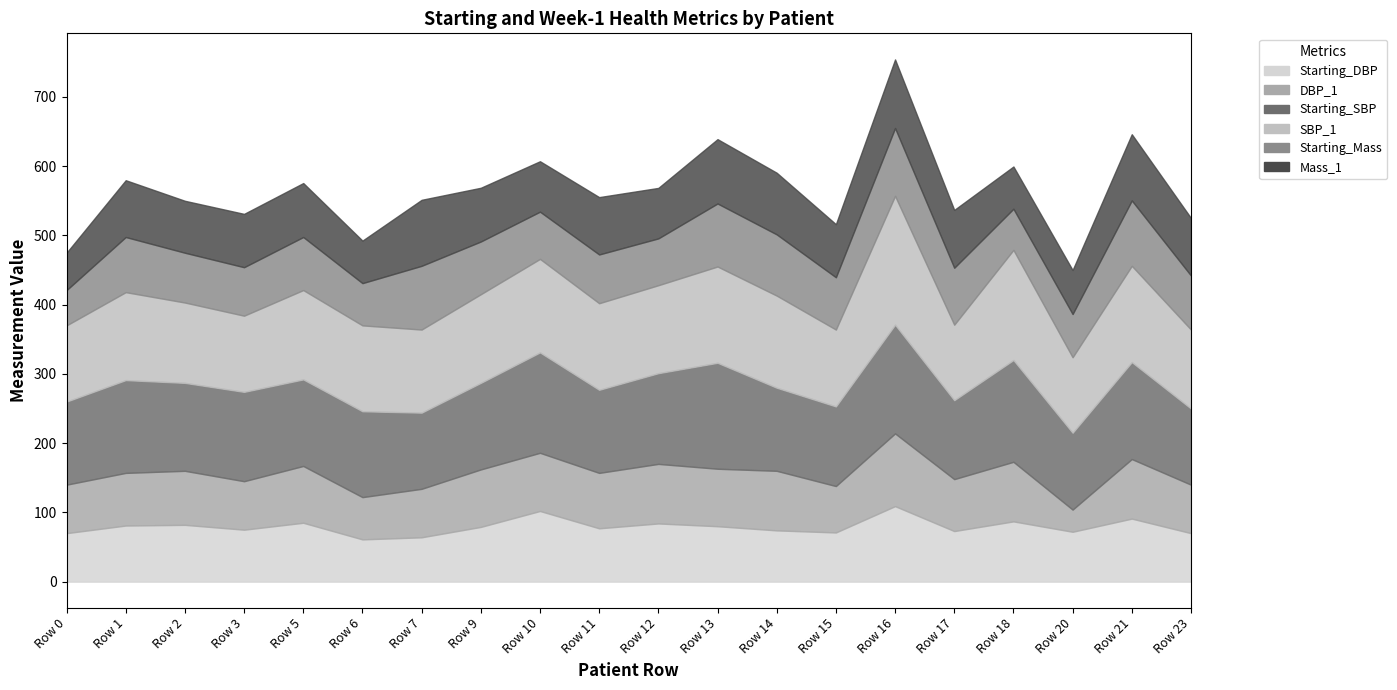

Does the chart display data point markers on the line(s)?

No